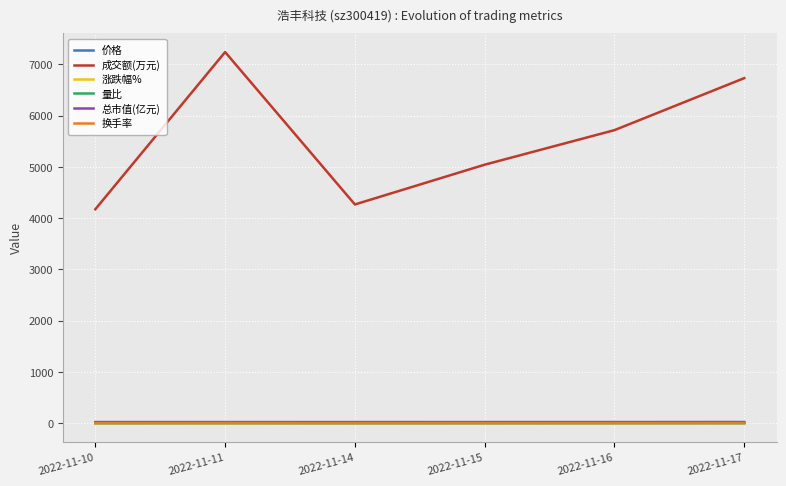

True or false: 换手率 has a value of 1.9 at 2022-11-10.

True